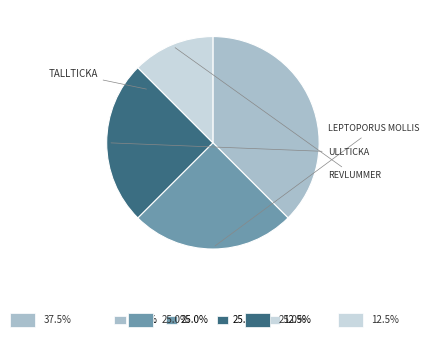

Is there any slice that represents more than half of the pie?

No